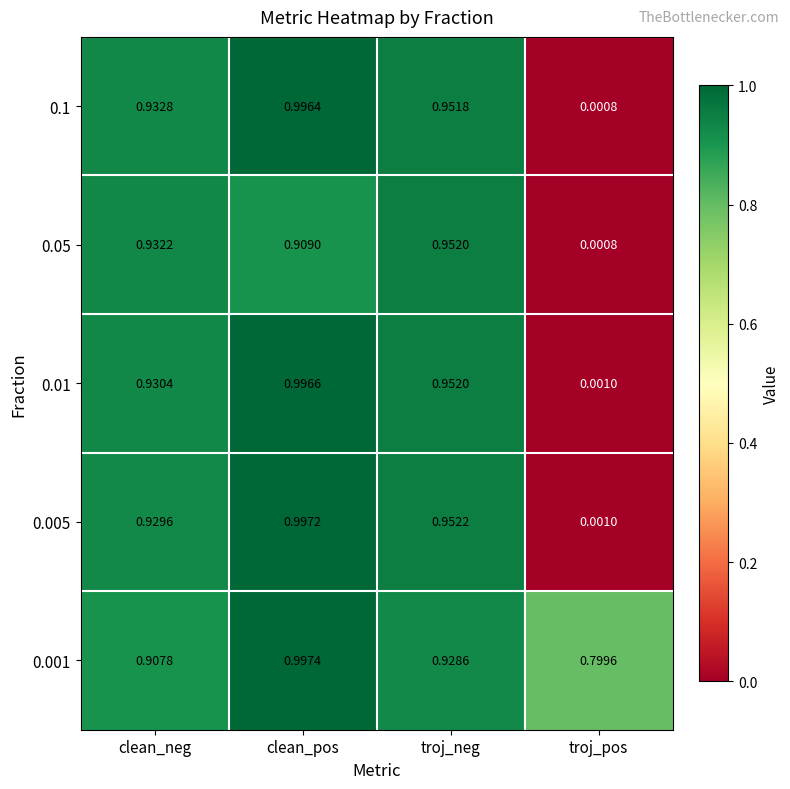

At which category is the sum across all series the highest?

clean_pos